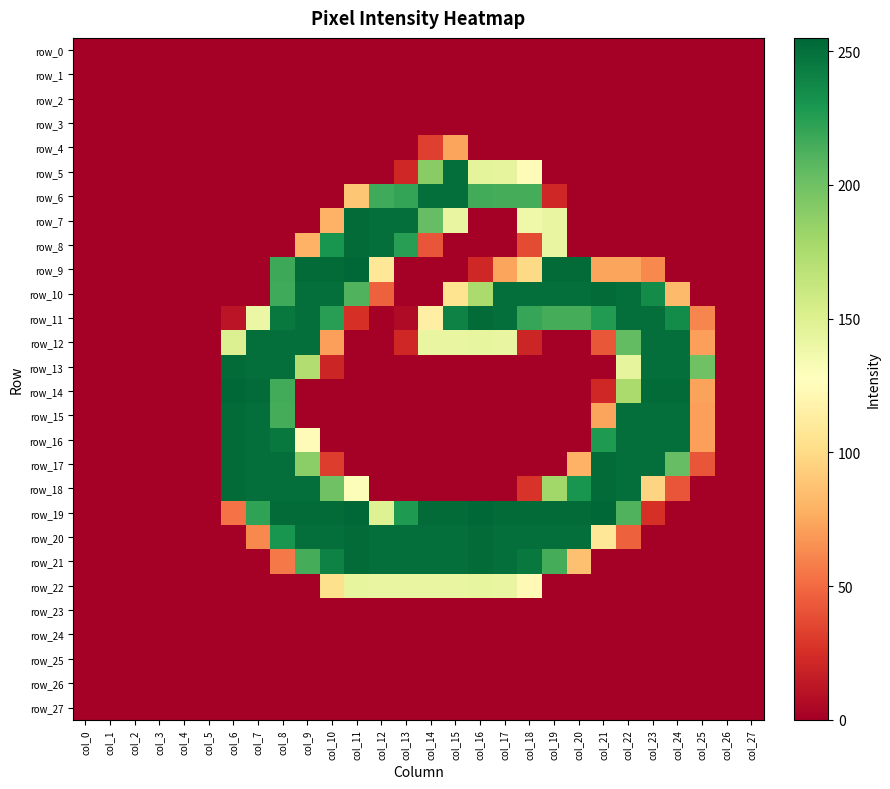

Reading left to right, extract all data points from this chart.

row_0: col_0=0	col_1=0	col_2=0	col_3=0	col_4=0	col_5=0	col_6=0	col_7=0	col_8=0	col_9=0	col_10=0	col_11=0	col_12=0	col_13=0	col_14=0	col_15=0	col_16=0	col_17=0	col_18=0	col_19=0	col_20=0	col_21=0	col_22=0	col_23=0	col_24=0	col_25=0	col_26=0	col_27=0
row_1: col_0=0	col_1=0	col_2=0	col_3=0	col_4=0	col_5=0	col_6=0	col_7=0	col_8=0	col_9=0	col_10=0	col_11=0	col_12=0	col_13=0	col_14=0	col_15=0	col_16=0	col_17=0	col_18=0	col_19=0	col_20=0	col_21=0	col_22=0	col_23=0	col_24=0	col_25=0	col_26=0	col_27=0
row_2: col_0=0	col_1=0	col_2=0	col_3=0	col_4=0	col_5=0	col_6=0	col_7=0	col_8=0	col_9=0	col_10=0	col_11=0	col_12=0	col_13=0	col_14=0	col_15=0	col_16=0	col_17=0	col_18=0	col_19=0	col_20=0	col_21=0	col_22=0	col_23=0	col_24=0	col_25=0	col_26=0	col_27=0
row_3: col_0=0	col_1=0	col_2=0	col_3=0	col_4=0	col_5=0	col_6=0	col_7=0	col_8=0	col_9=0	col_10=0	col_11=0	col_12=0	col_13=0	col_14=0	col_15=0	col_16=0	col_17=0	col_18=0	col_19=0	col_20=0	col_21=0	col_22=0	col_23=0	col_24=0	col_25=0	col_26=0	col_27=0
row_4: col_0=0	col_1=0	col_2=0	col_3=0	col_4=0	col_5=0	col_6=0	col_7=0	col_8=0	col_9=0	col_10=0	col_11=0	col_12=0	col_13=0	col_14=32	col_15=73	col_16=0	col_17=0	col_18=0	col_19=0	col_20=0	col_21=0	col_22=0	col_23=0	col_24=0	col_25=0	col_26=0	col_27=0
row_5: col_0=0	col_1=0	col_2=0	col_3=0	col_4=0	col_5=0	col_6=0	col_7=0	col_8=0	col_9=0	col_10=0	col_11=0	col_12=0	col_13=21	col_14=190	col_15=251	col_16=145	col_17=144	col_18=124	col_19=0	col_20=0	col_21=0	col_22=0	col_23=0	col_24=0	col_25=0	col_26=0	col_27=0
row_6: col_0=0	col_1=0	col_2=0	col_3=0	col_4=0	col_5=0	col_6=0	col_7=0	col_8=0	col_9=0	col_10=0	col_11=89	col_12=217	col_13=221	col_14=251	col_15=251	col_16=216	col_17=215	col_18=215	col_19=21	col_20=0	col_21=0	col_22=0	col_23=0	col_24=0	col_25=0	col_26=0	col_27=0
row_7: col_0=0	col_1=0	col_2=0	col_3=0	col_4=0	col_5=0	col_6=0	col_7=0	col_8=0	col_9=0	col_10=79	col_11=253	col_12=251	col_13=251	col_14=204	col_15=142	col_16=0	col_17=0	col_18=138	col_19=142	col_20=0	col_21=0	col_22=0	col_23=0	col_24=0	col_25=0	col_26=0	col_27=0
row_8: col_0=0	col_1=0	col_2=0	col_3=0	col_4=0	col_5=0	col_6=0	col_7=0	col_8=0	col_9=79	col_10=231	col_11=253	col_12=251	col_13=225	col_14=41	col_15=0	col_16=0	col_17=0	col_18=37	col_19=142	col_20=0	col_21=0	col_22=0	col_23=0	col_24=0	col_25=0	col_26=0	col_27=0
row_9: col_0=0	col_1=0	col_2=0	col_3=0	col_4=0	col_5=0	col_6=0	col_7=0	col_8=218	col_9=253	col_10=253	col_11=255	col_12=108	col_13=0	col_14=0	col_15=0	col_16=21	col_17=73	col_18=99	col_19=253	col_20=253	col_21=73	col_22=73	col_23=62	col_24=0	col_25=0	col_26=0	col_27=0
row_10: col_0=0	col_1=0	col_2=0	col_3=0	col_4=0	col_5=0	col_6=0	col_7=0	col_8=217	col_9=251	col_10=251	col_11=211	col_12=46	col_13=0	col_14=0	col_15=105	col_16=176	col_17=251	col_18=251	col_19=251	col_20=251	col_21=253	col_22=251	col_23=236	col_24=83	col_25=0	col_26=0	col_27=0
row_11: col_0=0	col_1=0	col_2=0	col_3=0	col_4=0	col_5=0	col_6=11	col_7=140	col_8=246	col_9=251	col_10=225	col_11=25	col_12=0	col_13=6	col_14=115	col_15=241	col_16=253	col_17=251	col_18=220	col_19=215	col_20=215	col_21=227	col_22=251	col_23=251	col_24=236	col_25=61	col_26=0	col_27=0
row_12: col_0=0	col_1=0	col_2=0	col_3=0	col_4=0	col_5=0	col_6=150	col_7=251	col_8=251	col_9=251	col_10=71	col_11=0	col_12=0	col_13=21	col_14=142	col_15=142	col_16=143	col_17=142	col_18=20	col_19=0	col_20=0	col_21=42	col_22=205	col_23=251	col_24=251	col_25=71	col_26=0	col_27=0
row_13: col_0=0	col_1=0	col_2=0	col_3=0	col_4=0	col_5=0	col_6=253	col_7=251	col_8=251	col_9=173	col_10=20	col_11=0	col_12=0	col_13=0	col_14=0	col_15=0	col_16=0	col_17=0	col_18=0	col_19=0	col_20=0	col_21=0	col_22=144	col_23=251	col_24=251	col_25=200	col_26=0	col_27=0
row_14: col_0=0	col_1=0	col_2=0	col_3=0	col_4=0	col_5=0	col_6=255	col_7=253	col_8=216	col_9=0	col_10=0	col_11=0	col_12=0	col_13=0	col_14=0	col_15=0	col_16=0	col_17=0	col_18=0	col_19=0	col_20=0	col_21=21	col_22=176	col_23=253	col_24=253	col_25=72	col_26=0	col_27=0
row_15: col_0=0	col_1=0	col_2=0	col_3=0	col_4=0	col_5=0	col_6=253	col_7=251	col_8=215	col_9=0	col_10=0	col_11=0	col_12=0	col_13=0	col_14=0	col_15=0	col_16=0	col_17=0	col_18=0	col_19=0	col_20=0	col_21=73	col_22=251	col_23=251	col_24=251	col_25=71	col_26=0	col_27=0
row_16: col_0=0	col_1=0	col_2=0	col_3=0	col_4=0	col_5=0	col_6=253	col_7=251	col_8=246	col_9=124	col_10=0	col_11=0	col_12=0	col_13=0	col_14=0	col_15=0	col_16=0	col_17=0	col_18=0	col_19=0	col_20=0	col_21=228	col_22=251	col_23=251	col_24=251	col_25=71	col_26=0	col_27=0
row_17: col_0=0	col_1=0	col_2=0	col_3=0	col_4=0	col_5=0	col_6=253	col_7=251	col_8=251	col_9=189	col_10=31	col_11=0	col_12=0	col_13=0	col_14=0	col_15=0	col_16=0	col_17=0	col_18=0	col_19=0	col_20=79	col_21=253	col_22=251	col_23=251	col_24=204	col_25=41	col_26=0	col_27=0
row_18: col_0=0	col_1=0	col_2=0	col_3=0	col_4=0	col_5=0	col_6=253	col_7=251	col_8=251	col_9=251	col_10=200	col_11=130	col_12=0	col_13=0	col_14=0	col_15=0	col_16=0	col_17=0	col_18=27	col_19=180	col_20=231	col_21=253	col_22=251	col_23=96	col_24=41	col_25=0	col_26=0	col_27=0
row_19: col_0=0	col_1=0	col_2=0	col_3=0	col_4=0	col_5=0	col_6=53	col_7=222	col_8=253	col_9=253	col_10=253	col_11=255	col_12=149	col_13=228	col_14=253	col_15=253	col_16=255	col_17=253	col_18=253	col_19=253	col_20=253	col_21=255	col_22=211	col_23=25	col_24=0	col_25=0	col_26=0	col_27=0
row_20: col_0=0	col_1=0	col_2=0	col_3=0	col_4=0	col_5=0	col_6=0	col_7=62	col_8=231	col_9=251	col_10=251	col_11=253	col_12=251	col_13=251	col_14=251	col_15=251	col_16=253	col_17=251	col_18=251	col_19=251	col_20=251	col_21=108	col_22=46	col_23=0	col_24=0	col_25=0	col_26=0	col_27=0
row_21: col_0=0	col_1=0	col_2=0	col_3=0	col_4=0	col_5=0	col_6=0	col_7=0	col_8=56	col_9=215	col_10=241	col_11=253	col_12=251	col_13=251	col_14=251	col_15=251	col_16=253	col_17=251	col_18=246	col_19=215	col_20=86	col_21=0	col_22=0	col_23=0	col_24=0	col_25=0	col_26=0	col_27=0
row_22: col_0=0	col_1=0	col_2=0	col_3=0	col_4=0	col_5=0	col_6=0	col_7=0	col_8=0	col_9=0	col_10=103	col_11=143	col_12=142	col_13=142	col_14=142	col_15=142	col_16=143	col_17=142	col_18=123	col_19=0	col_20=0	col_21=0	col_22=0	col_23=0	col_24=0	col_25=0	col_26=0	col_27=0
row_23: col_0=0	col_1=0	col_2=0	col_3=0	col_4=0	col_5=0	col_6=0	col_7=0	col_8=0	col_9=0	col_10=0	col_11=0	col_12=0	col_13=0	col_14=0	col_15=0	col_16=0	col_17=0	col_18=0	col_19=0	col_20=0	col_21=0	col_22=0	col_23=0	col_24=0	col_25=0	col_26=0	col_27=0
row_24: col_0=0	col_1=0	col_2=0	col_3=0	col_4=0	col_5=0	col_6=0	col_7=0	col_8=0	col_9=0	col_10=0	col_11=0	col_12=0	col_13=0	col_14=0	col_15=0	col_16=0	col_17=0	col_18=0	col_19=0	col_20=0	col_21=0	col_22=0	col_23=0	col_24=0	col_25=0	col_26=0	col_27=0
row_25: col_0=0	col_1=0	col_2=0	col_3=0	col_4=0	col_5=0	col_6=0	col_7=0	col_8=0	col_9=0	col_10=0	col_11=0	col_12=0	col_13=0	col_14=0	col_15=0	col_16=0	col_17=0	col_18=0	col_19=0	col_20=0	col_21=0	col_22=0	col_23=0	col_24=0	col_25=0	col_26=0	col_27=0
row_26: col_0=0	col_1=0	col_2=0	col_3=0	col_4=0	col_5=0	col_6=0	col_7=0	col_8=0	col_9=0	col_10=0	col_11=0	col_12=0	col_13=0	col_14=0	col_15=0	col_16=0	col_17=0	col_18=0	col_19=0	col_20=0	col_21=0	col_22=0	col_23=0	col_24=0	col_25=0	col_26=0	col_27=0
row_27: col_0=0	col_1=0	col_2=0	col_3=0	col_4=0	col_5=0	col_6=0	col_7=0	col_8=0	col_9=0	col_10=0	col_11=0	col_12=0	col_13=0	col_14=0	col_15=0	col_16=0	col_17=0	col_18=0	col_19=0	col_20=0	col_21=0	col_22=0	col_23=0	col_24=0	col_25=0	col_26=0	col_27=0